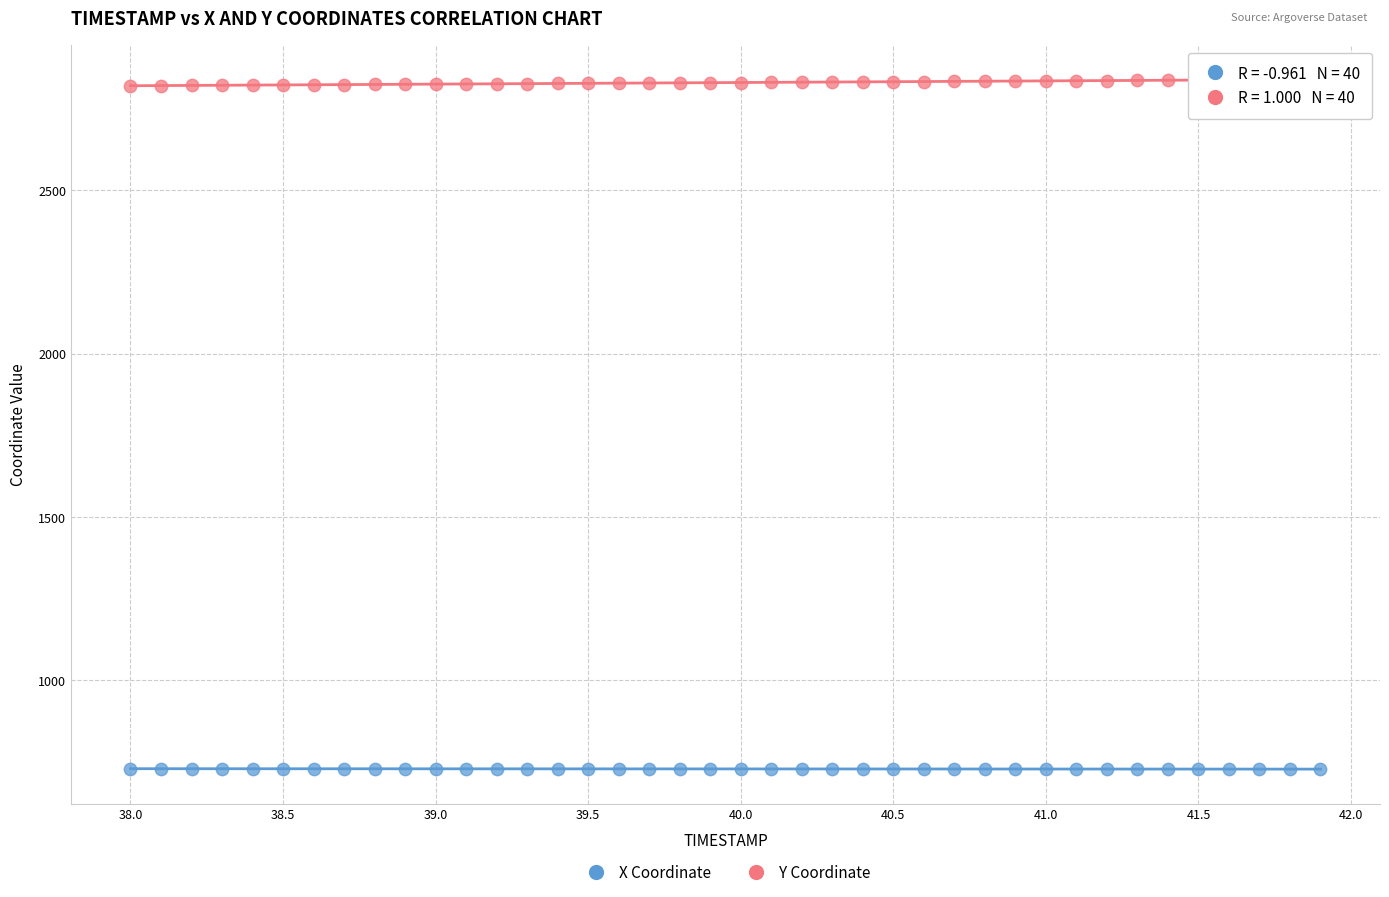

What are all the series names shown in the legend?

X Coordinate, Y Coordinate